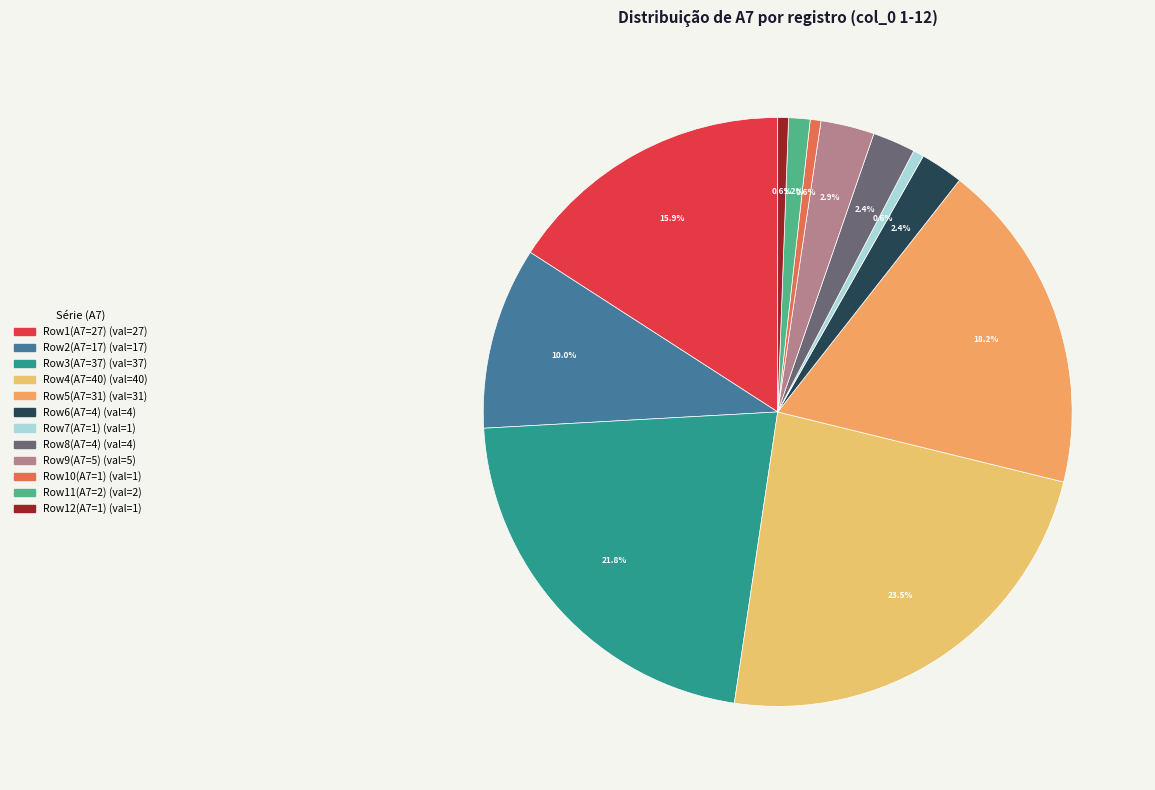

To the nearest percent, what is the average slice percentage?

8%